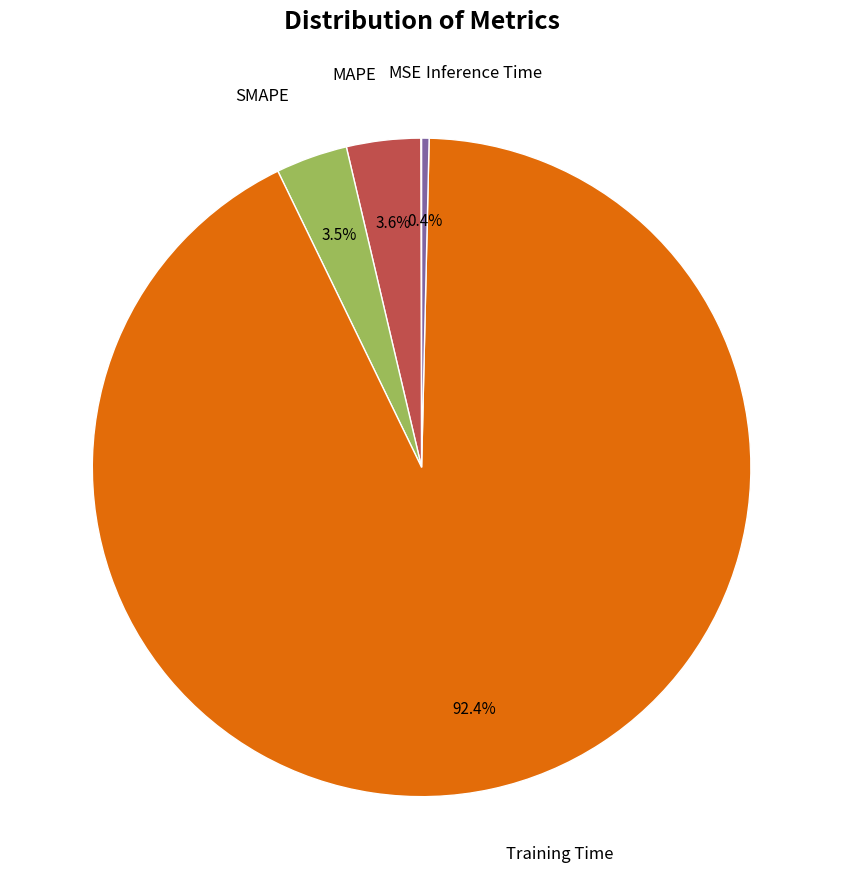

Is there a majority slice in this chart?

Yes